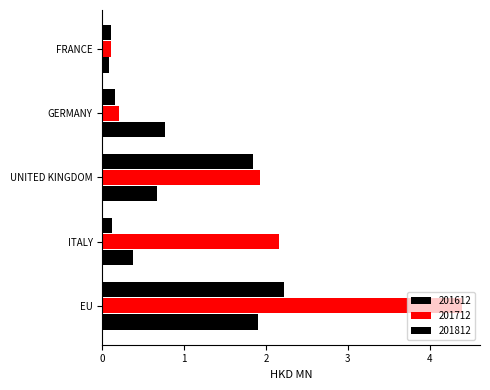

Read the 201612 value at EU.

1.9